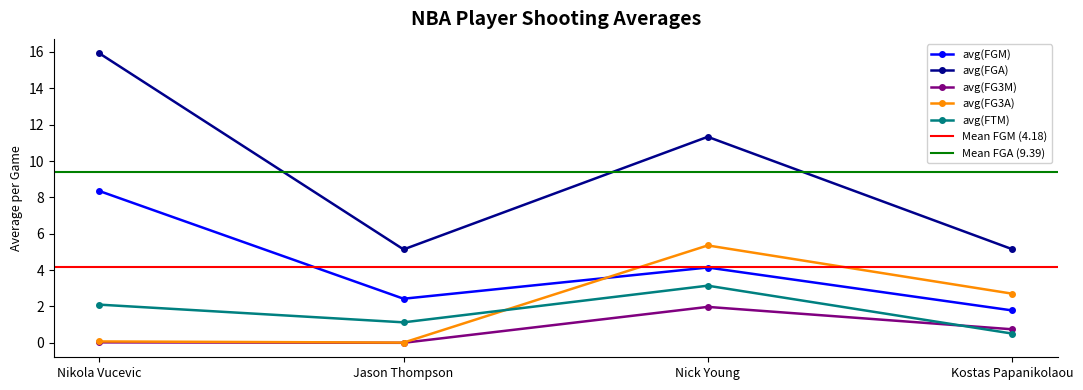

At which category is the sum across all series the highest?

Nikola Vucevic